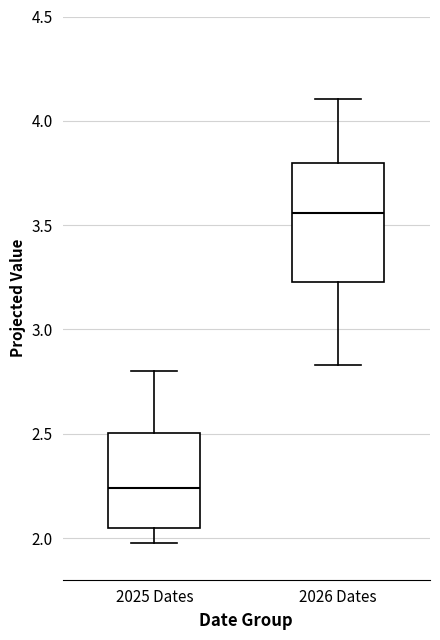

Which box has the highest median line?

2026 Dates